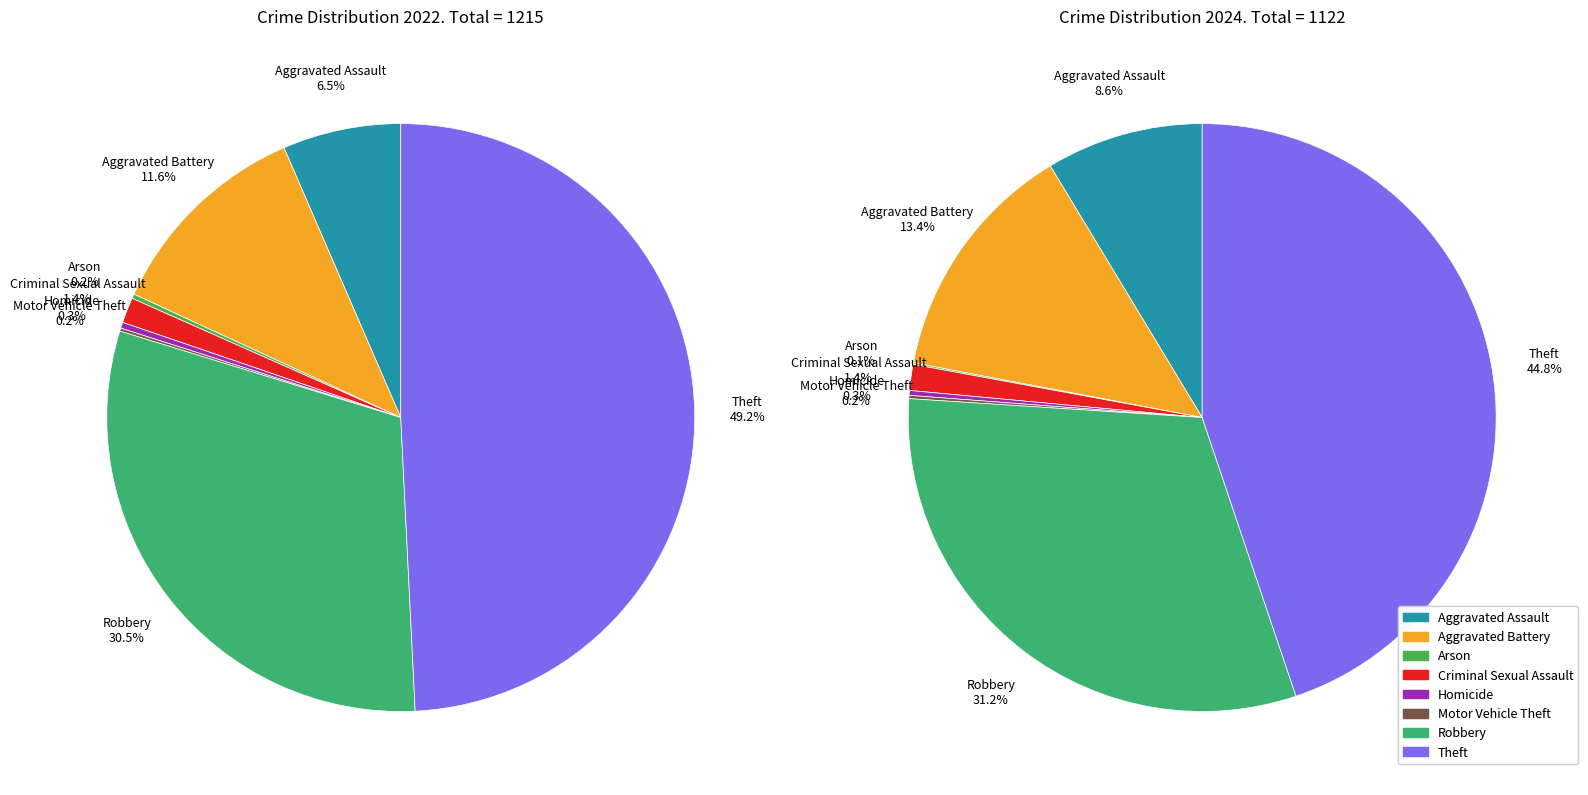

At 3, list the series in order from smallest to largest.

values_2024, values_2022